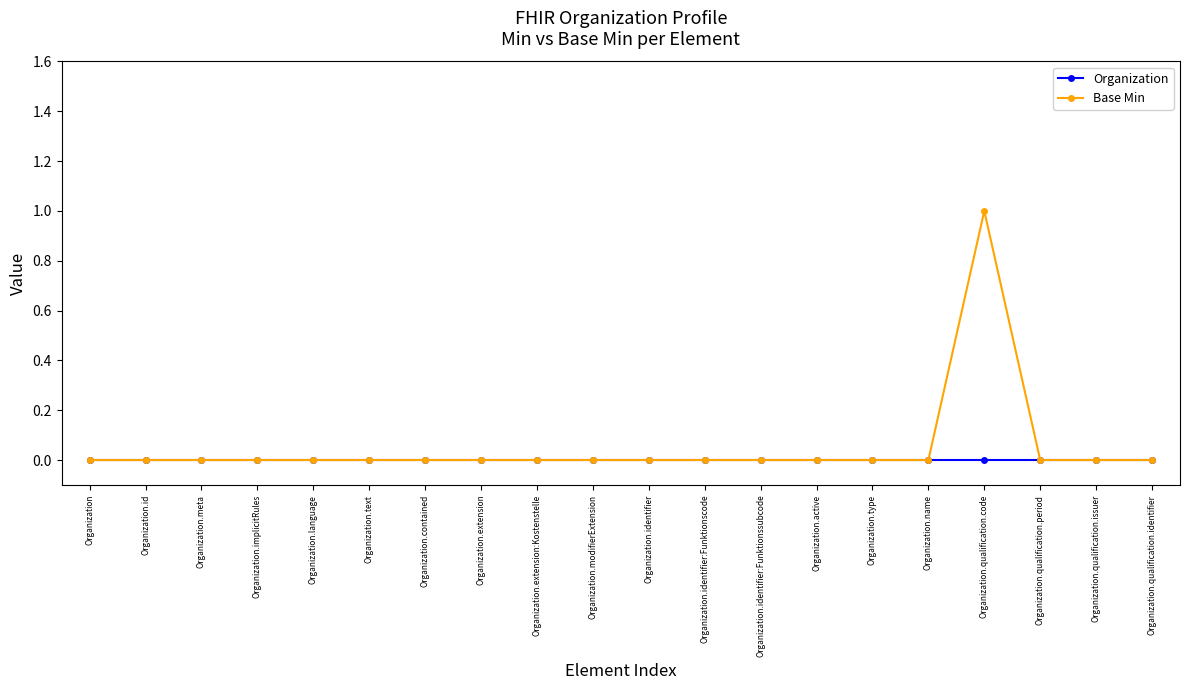

What is the difference between the maximum and minimum values in the Base Min series?

1